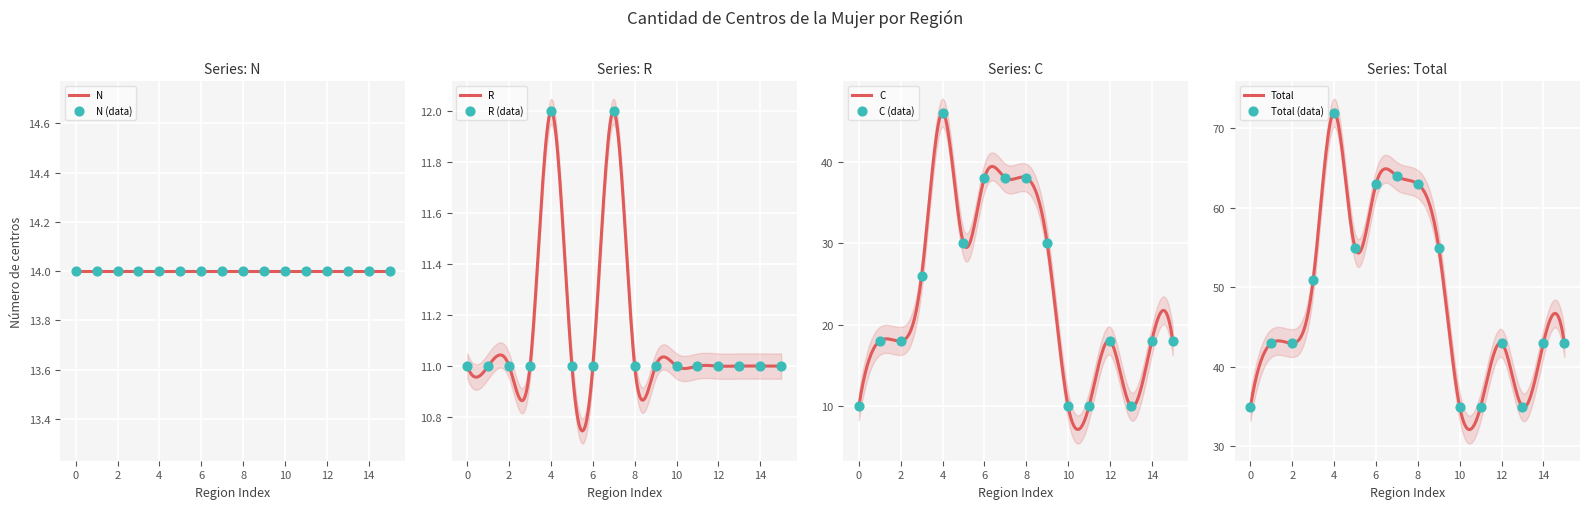

What is the lowest value of the C series?

7.1